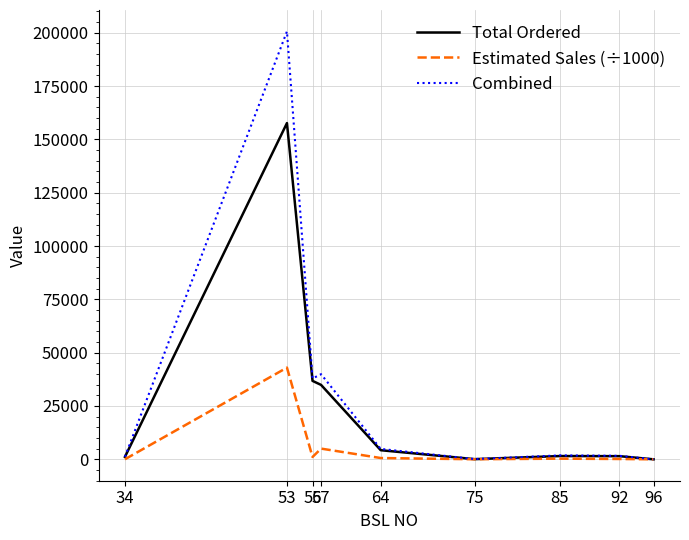

What is the difference between the maximum and minimum values in the Total Ordered series?

157621.0